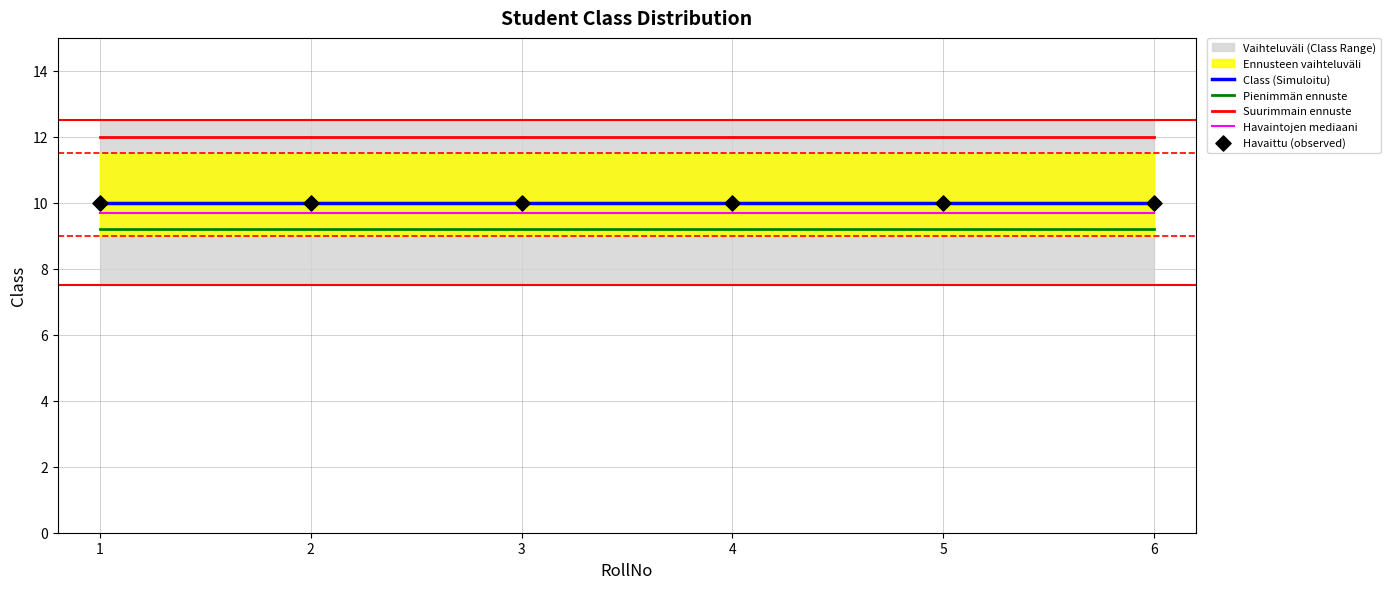

At how many categories does at least one series exceed 10?

6